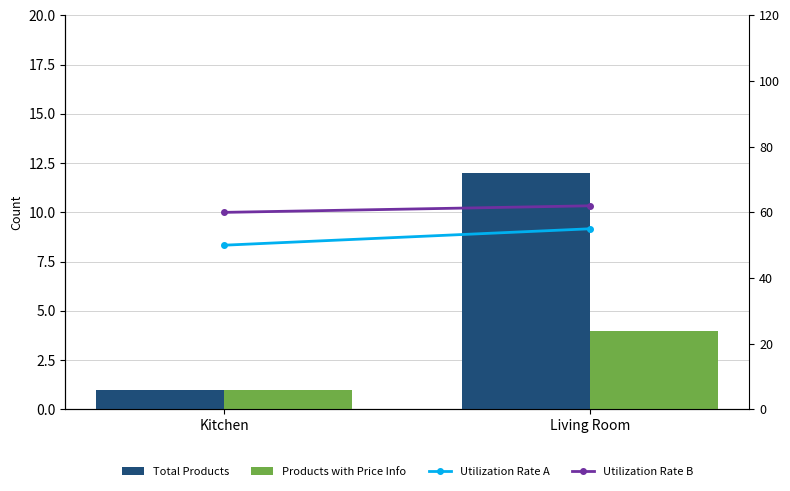

How many data points in Total Products are less than 12?

1